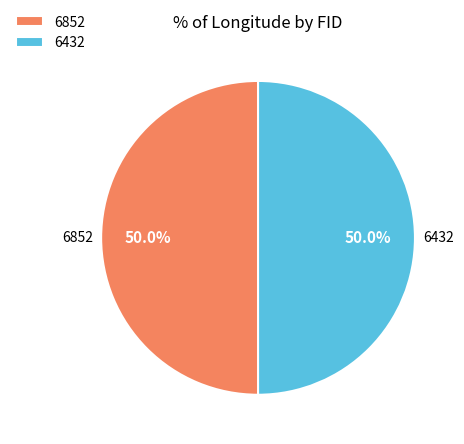

The 6852 slice represents 50% of the pie. True or false?

True